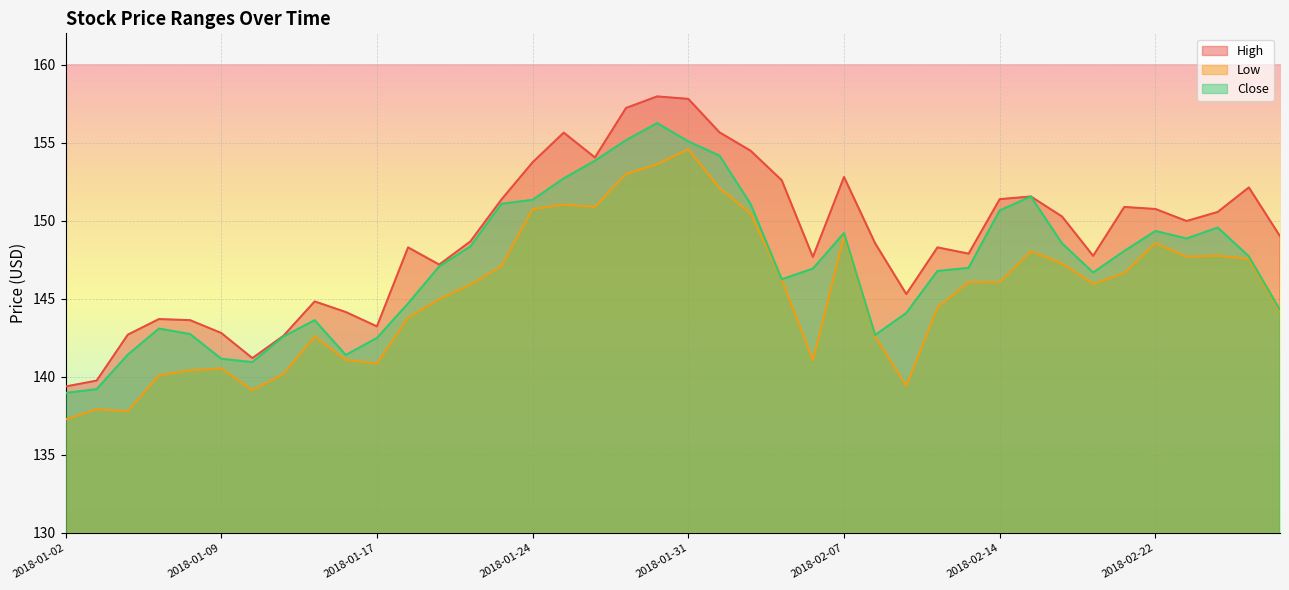

Reading right to left, transcribe all the data shown in this chart.

High: 149.0	152.1	150.6	150.0	150.8	150.9	147.8	150.3	151.6	151.4	147.9	148.3	145.3	148.6	152.8	147.7	152.6	154.5	155.7	157.8	158.0	157.2	154.1	155.6	153.7	151.4	148.7	147.2	148.3	143.2	144.2	144.8	142.6	141.2	142.8	143.6	143.7	142.7	139.8	139.4
Low: 144.2	147.6	147.8	147.7	148.6	146.7	145.9	147.3	148.0	146.1	146.1	144.4	139.4	142.6	149.0	141.1	146.2	150.5	152.1	154.6	153.6	153.0	150.9	151.0	150.7	147.1	145.9	145.0	143.8	140.9	141.1	142.6	140.2	139.2	140.5	140.4	140.1	137.8	137.9	137.3
Close: 144.3	147.7	149.6	148.9	149.3	148.1	146.7	148.6	151.6	150.7	147.0	146.8	144.1	142.7	149.2	146.9	146.2	151.1	154.2	155.1	156.2	155.2	153.8	152.7	151.3	151.1	148.3	147.1	144.7	142.5	141.4	143.6	142.6	140.9	141.2	142.7	143.1	141.4	139.2	139.0